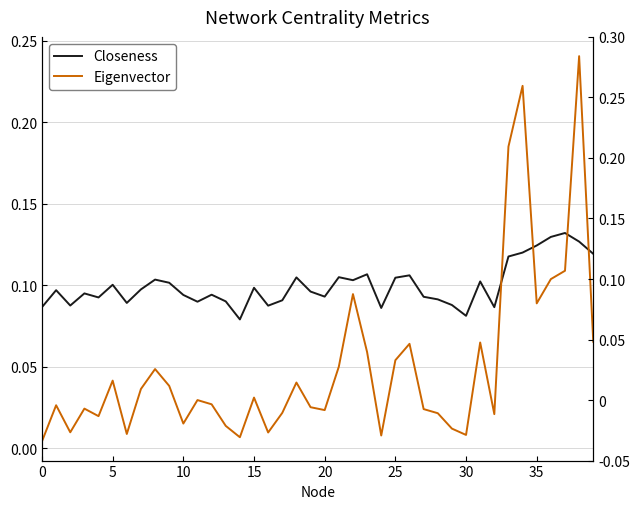

True or false: Closeness has a value of 0.1 at 35.

True